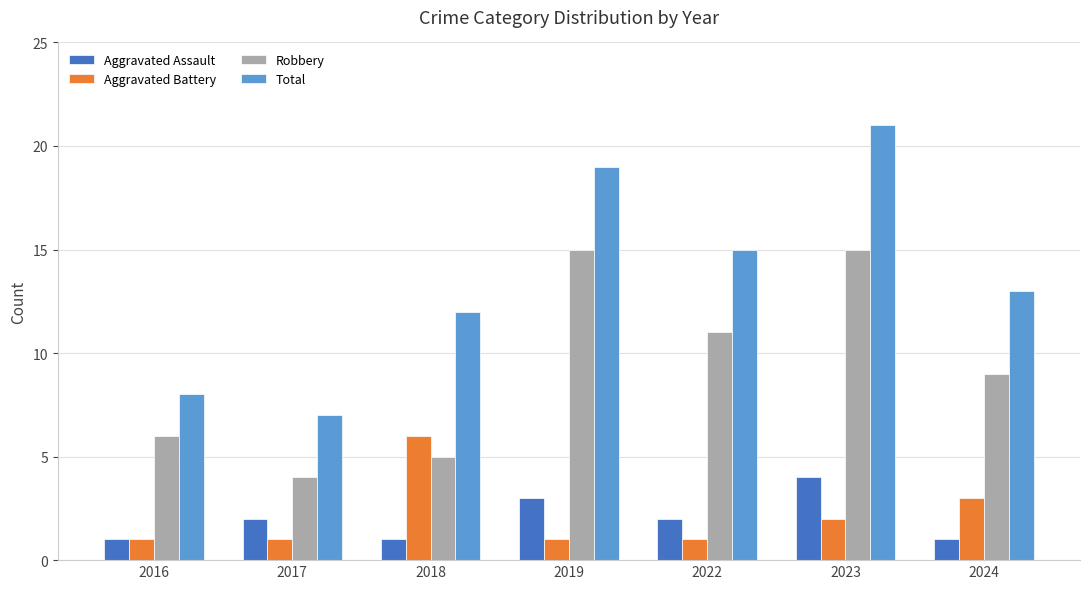

What is the highest value of the Total series?

21